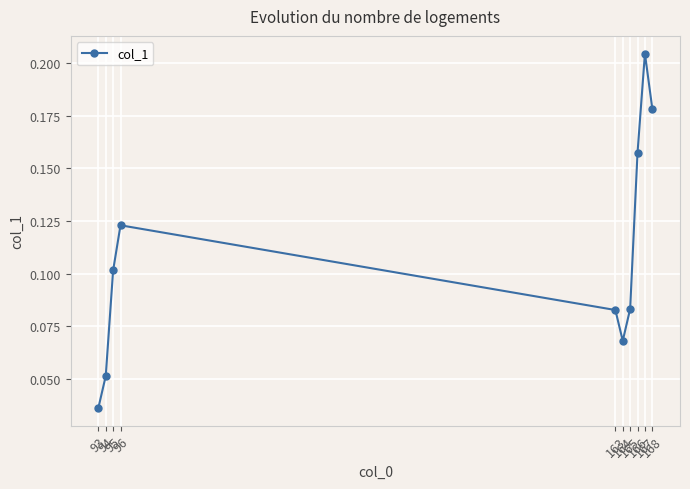

Count the values in the range 0 to 1.

10